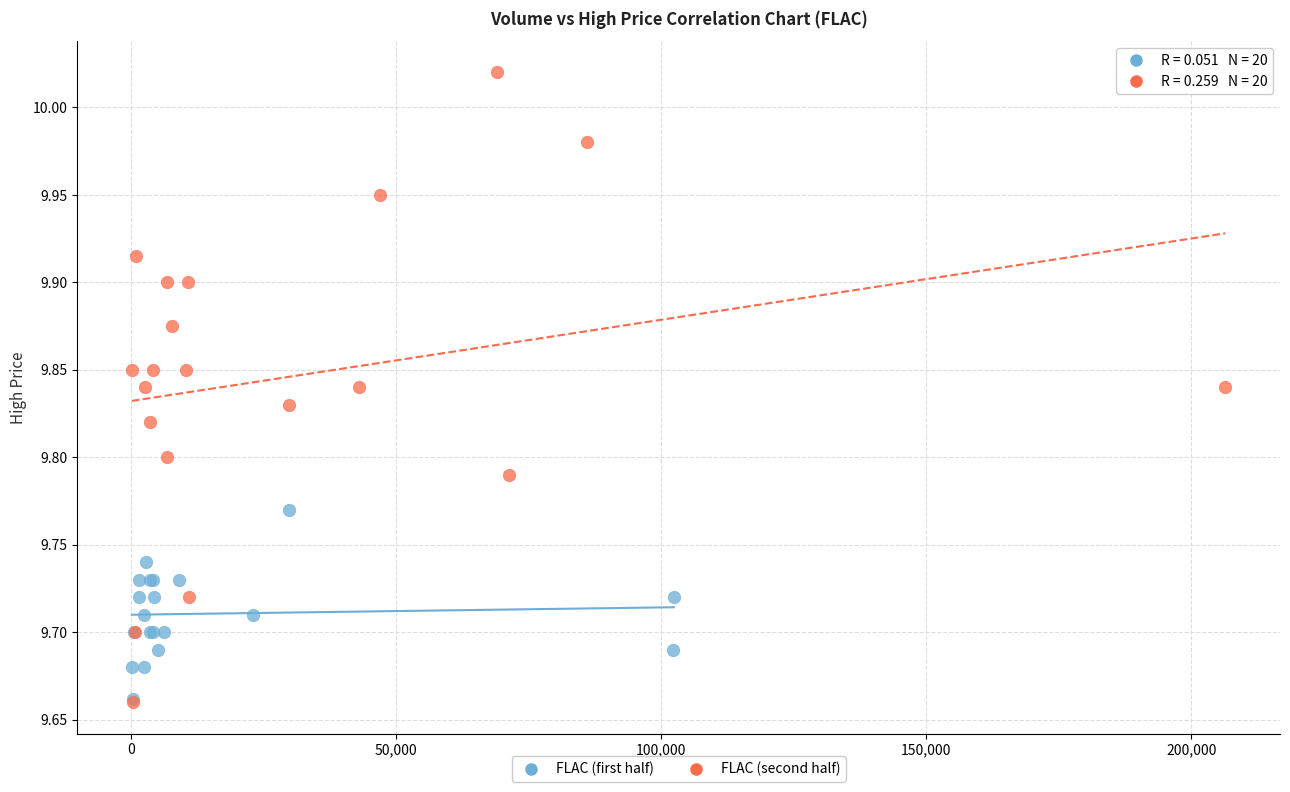

Which series has the largest Y range (max minus min)?

FLAC (second half)